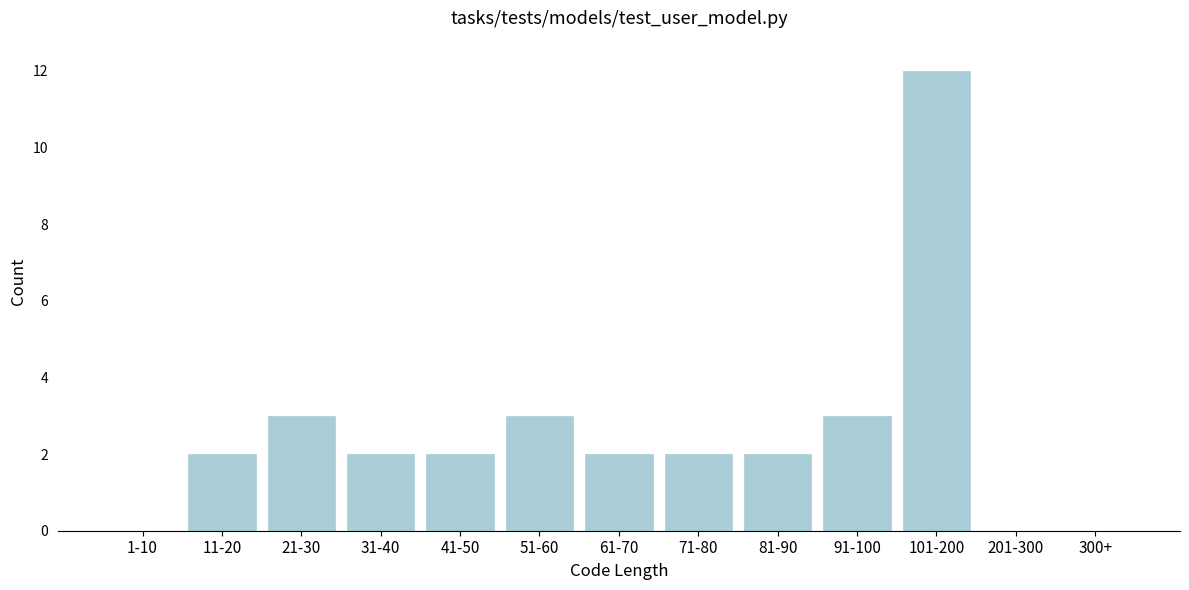

Reading left to right, list all the values displayed in this chart.

1-10=0	11-20=2	21-30=3	31-40=2	41-50=2	51-60=3	61-70=2	71-80=2	81-90=2	91-100=3	101-200=12	201-300=0	300+=0